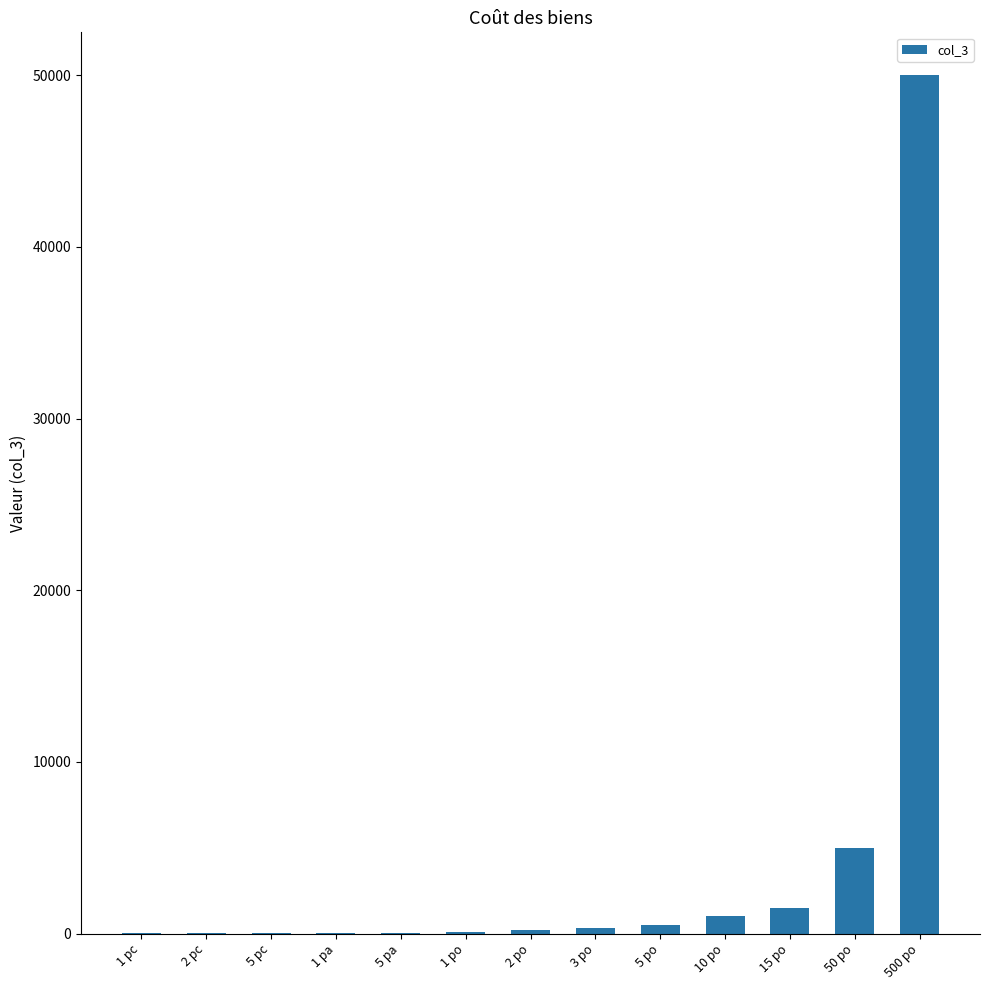

Where is the data nearest to the value 25000?

50 po